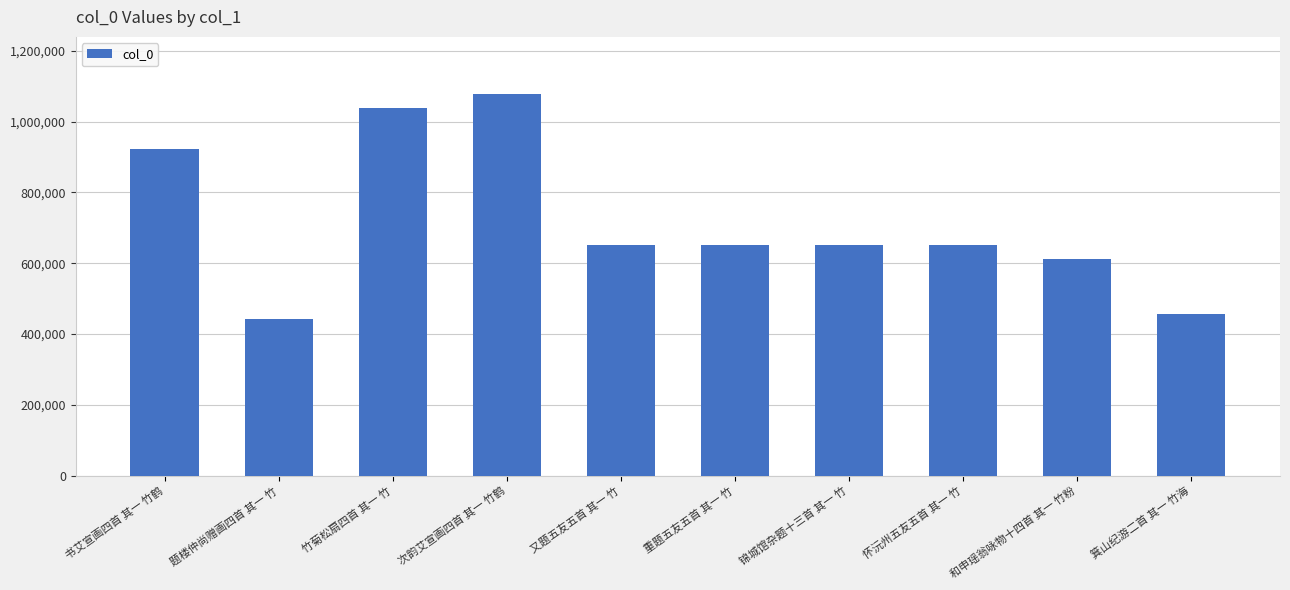

At which category does the chart reach its peak across all series?

次韵艾宣画四首 其一 竹鹤